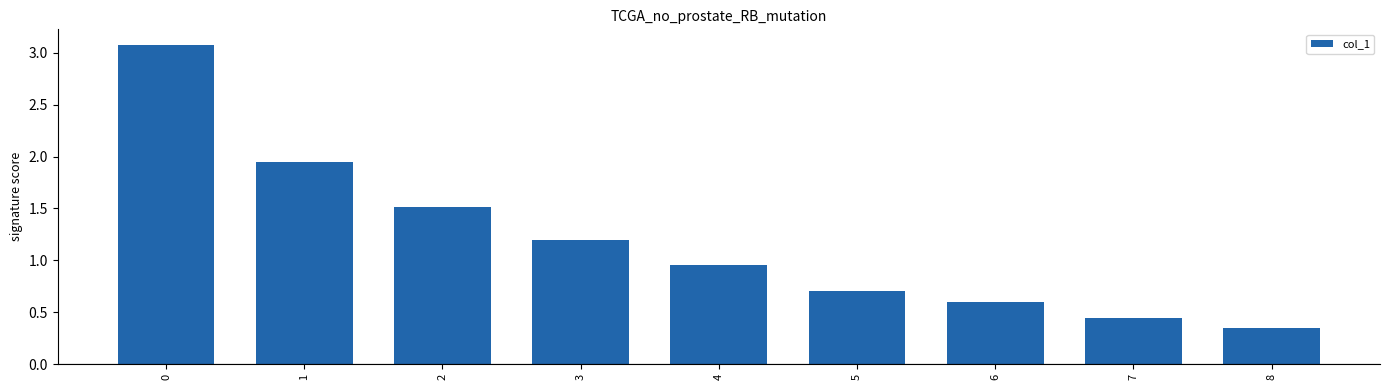

Is it true that the value at 6 is 0.6?

True